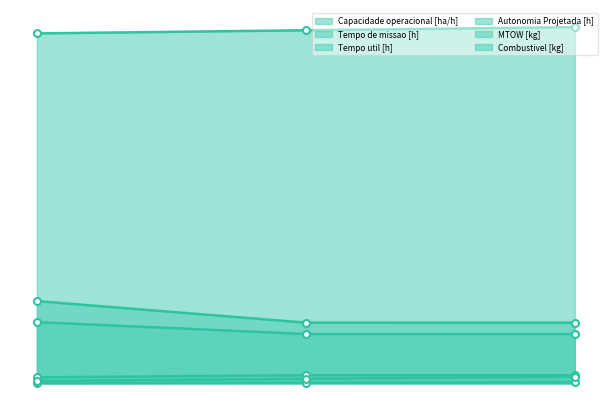

Is it true that Capacidade operacional [ha/h] equals 3.6 at 1?

True